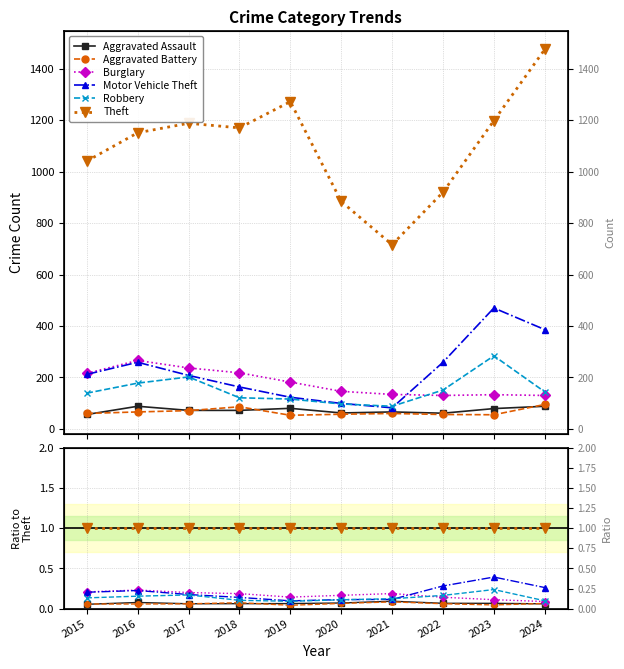

True or false: Motor Vehicle Theft and Aggravated Assault intersect in this chart.

False